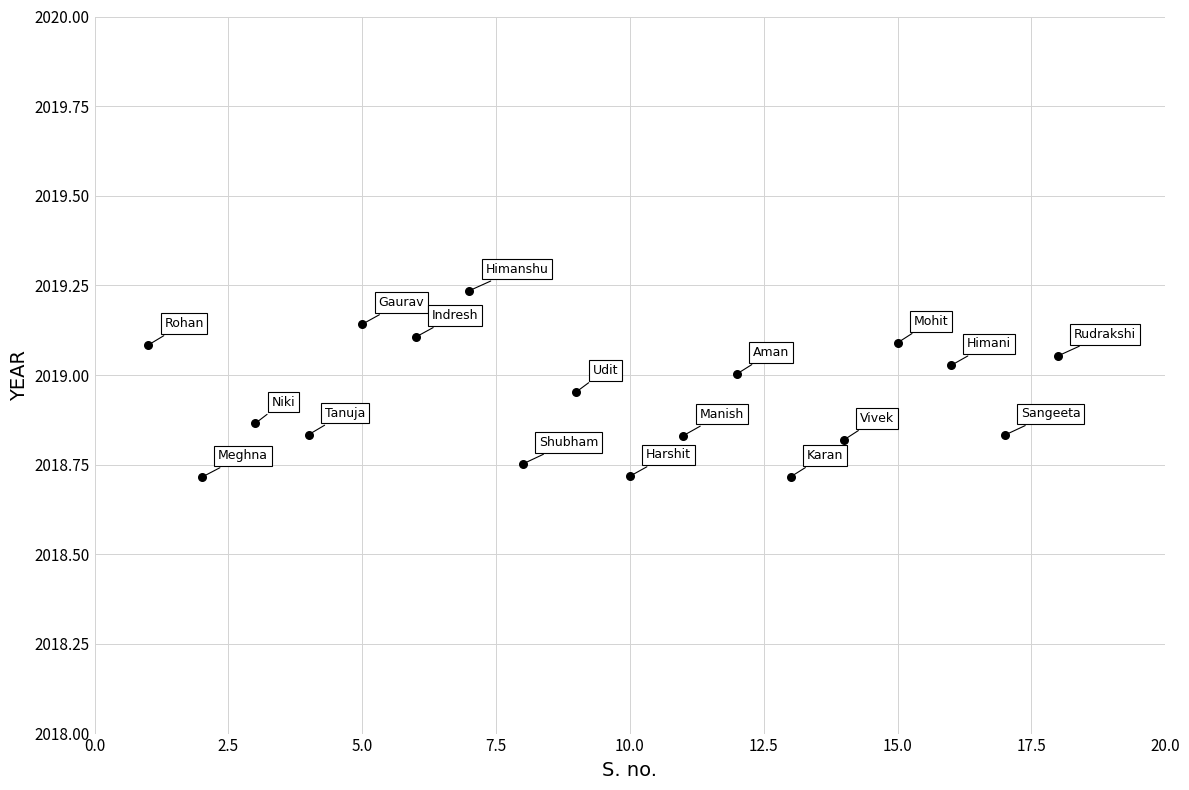

What is the range of X values (max minus min)?

17.0